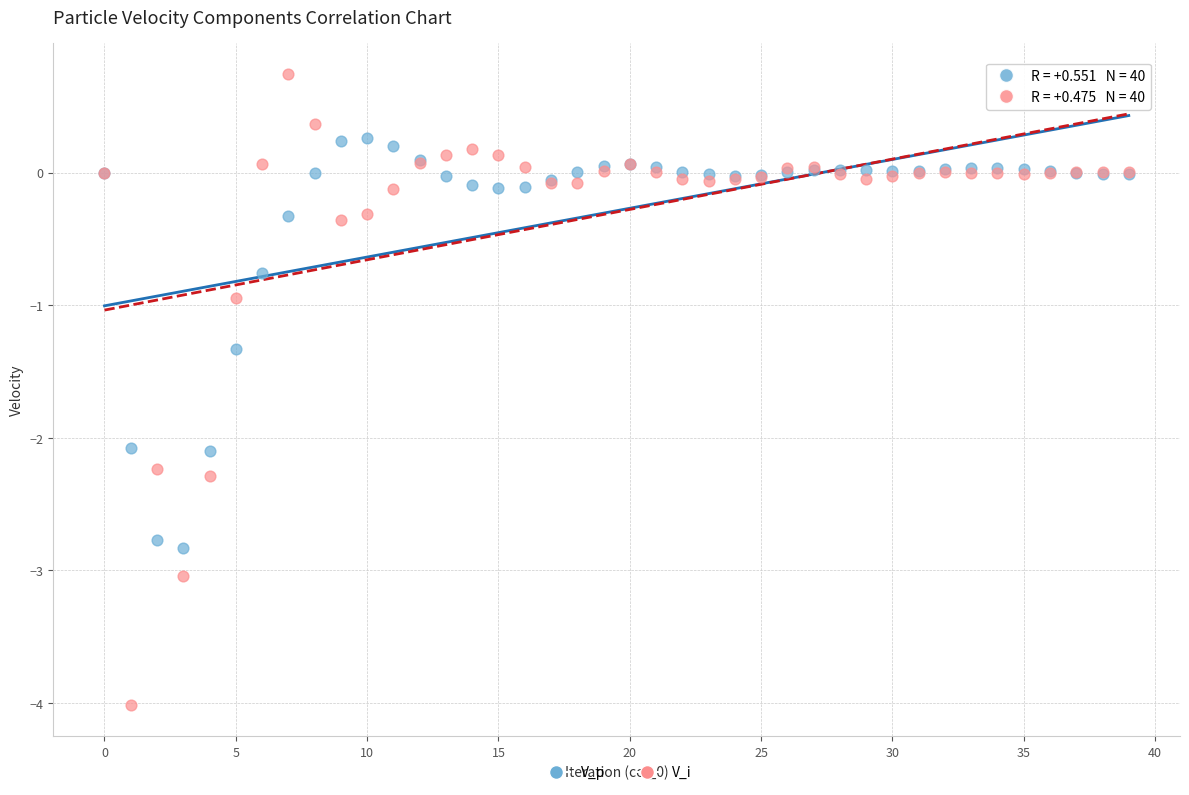

Which series has the largest Y range (max minus min)?

V_i